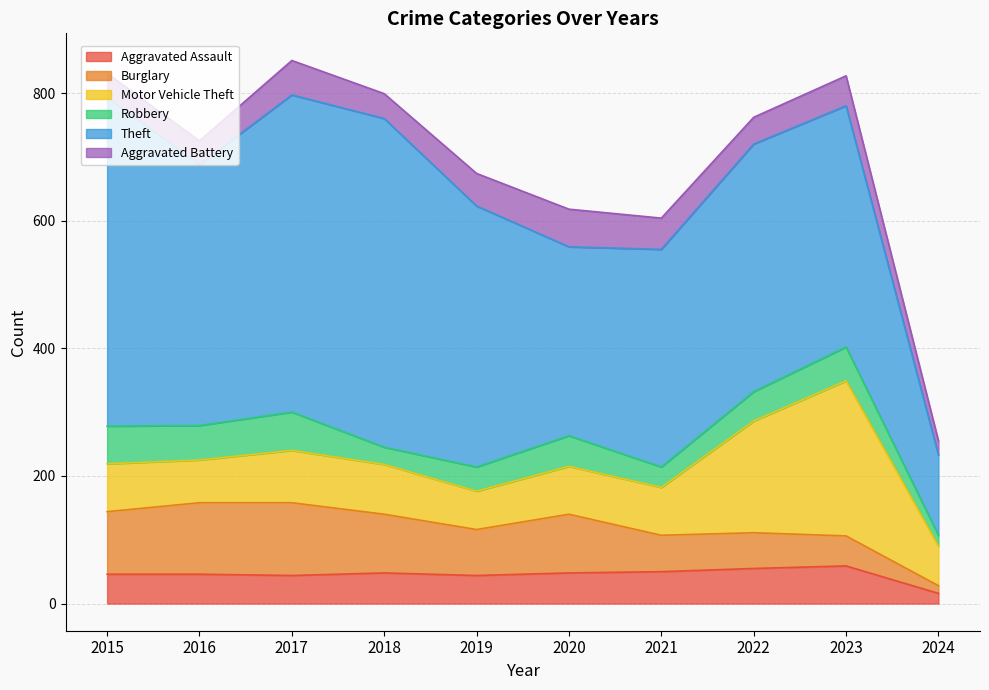

True or false: Robbery has more than 0 interior local peaks.

True